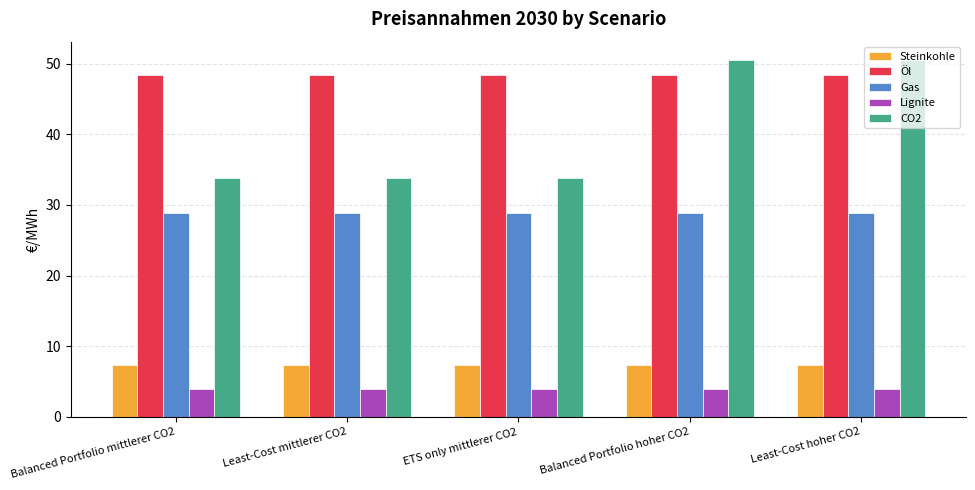

True or false: Steinkohle has a value of 7.3 at Balanced Portfolio hoher CO2.

True